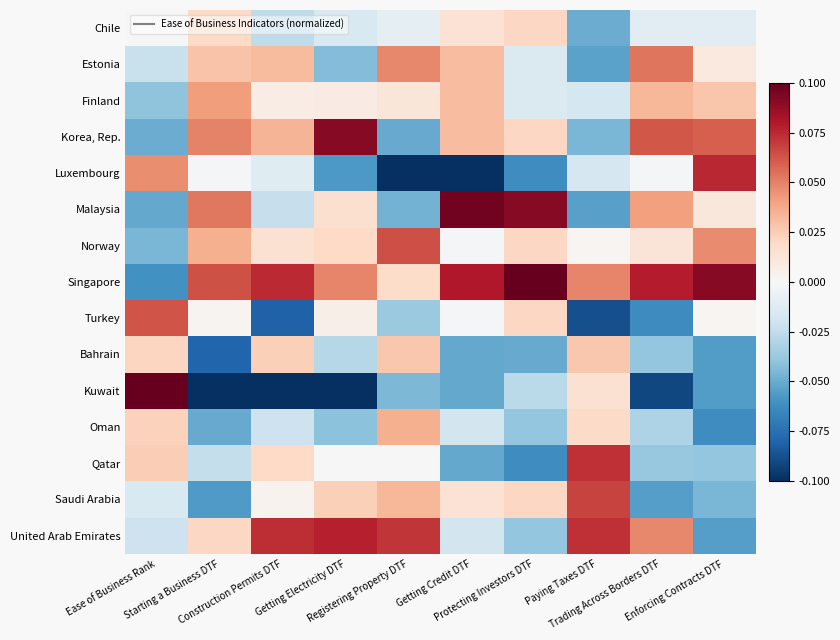

Count the number of categories in the chart.

10